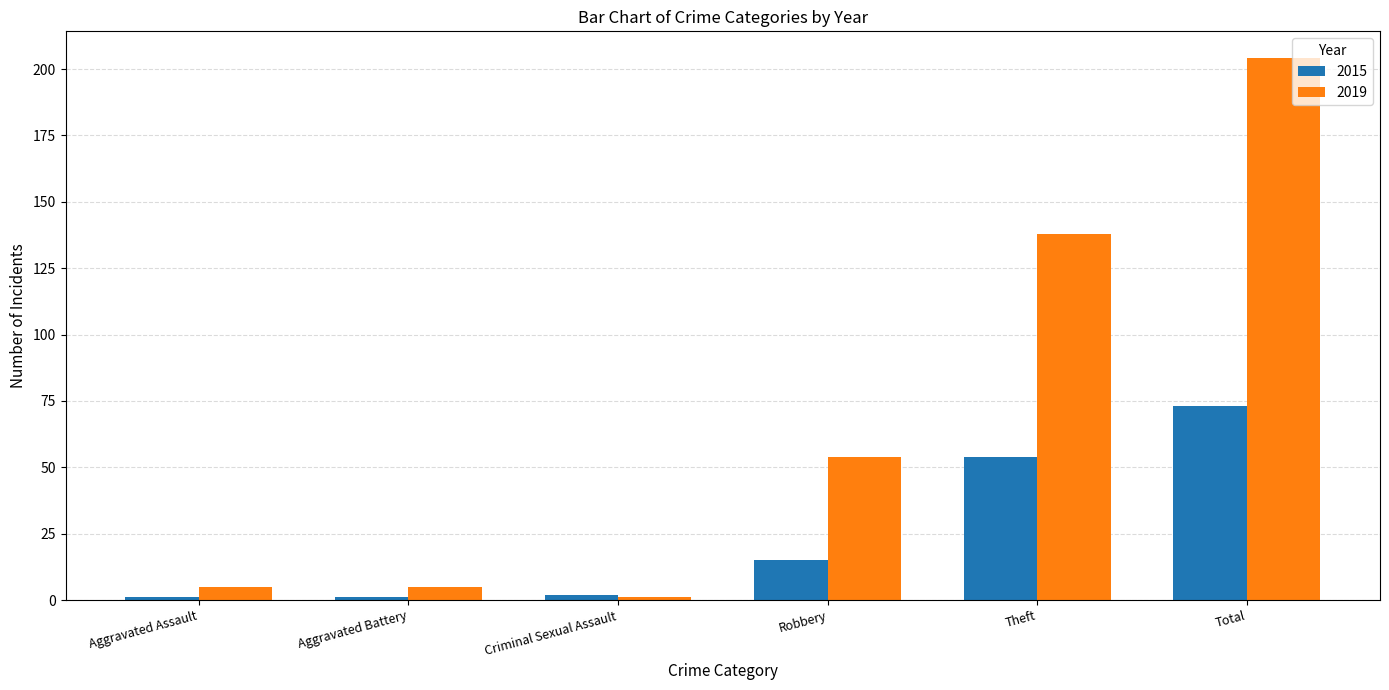

How many bars are there in each group?

2